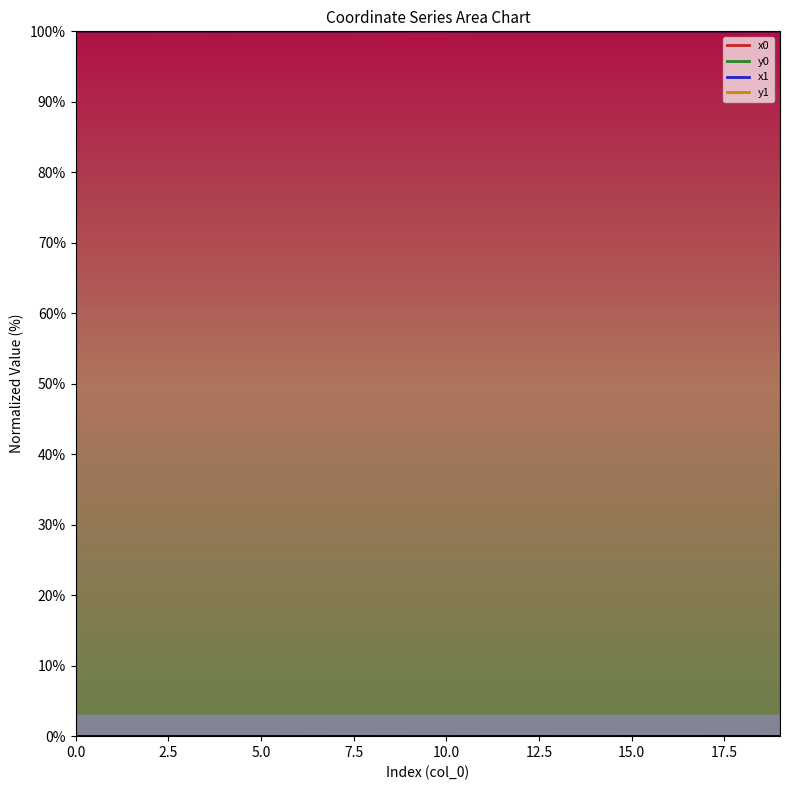

Reading left to right, what are all the values shown in this chart?

x0: 0=100.0	1=100.0	2=100.0	3=100.0	4=100.0	5=100.0	6=100.0	7=100.0	8=100.0	9=100.0	10=100.0	11=100.0	12=100.0	13=100.0	14=100.0	15=100.0	16=100.0	17=100.0	18=100.0	19=100.0
y0: 0=0.0	1=0.0	2=0.0	3=0.0	4=0.0	5=0.0	6=0.0	7=0.0	8=0.0	9=0.0	10=0.0	11=0.0	12=0.0	13=0.0	14=0.0	15=0.0	16=0.0	17=0.0	18=0.0	19=0.0
x1: 0=100.0	1=100.0	2=100.0	3=100.0	4=100.0	5=100.0	6=100.0	7=100.0	8=100.0	9=100.0	10=100.0	11=100.0	12=100.0	13=100.0	14=100.0	15=100.0	16=100.0	17=100.0	18=100.0	19=100.0
y1: 0=0.0	1=0.0	2=0.0	3=0.0	4=0.0	5=0.0	6=0.0	7=0.0	8=0.0	9=0.0	10=0.0	11=0.0	12=0.0	13=0.0	14=0.0	15=0.0	16=0.0	17=0.0	18=0.0	19=0.0